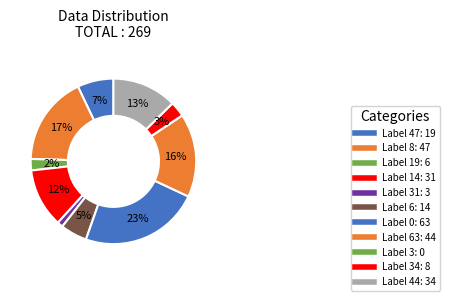

Count the number of slices in the pie.

11